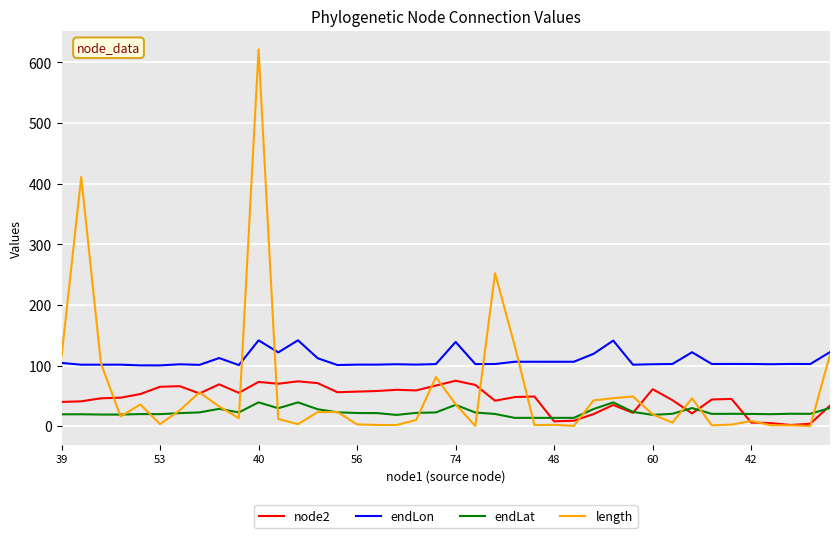

Count the number of data series in this chart.

4